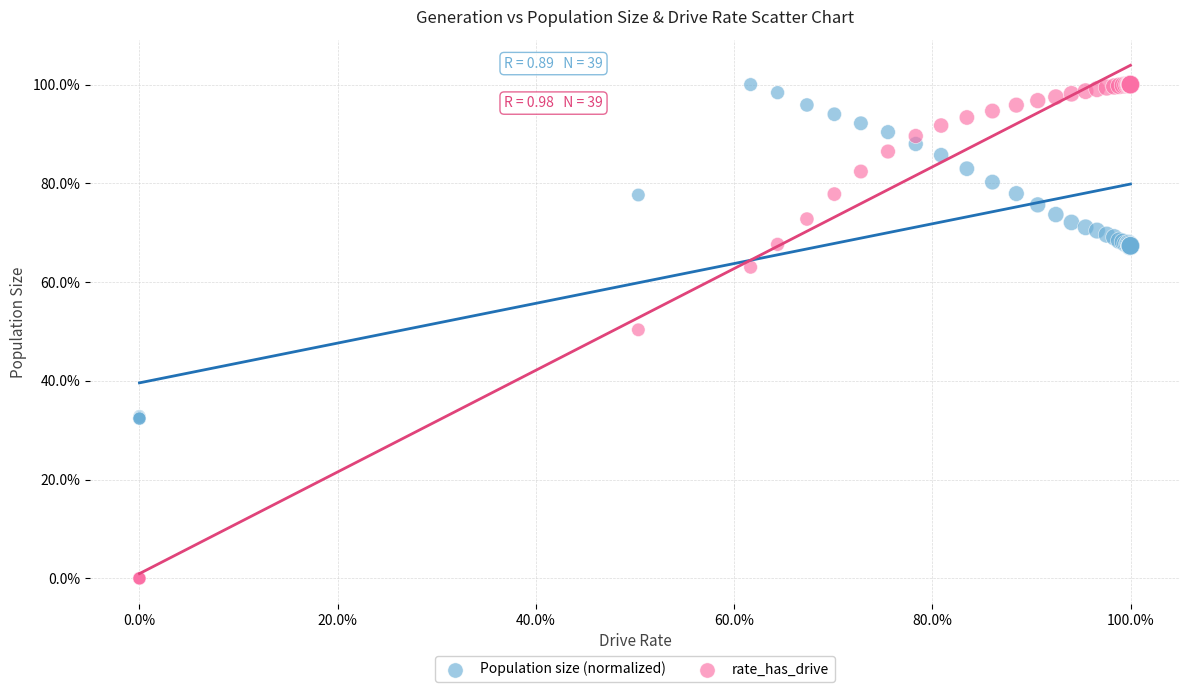

Which series reaches the minimum Y coordinate?

rate_has_drive